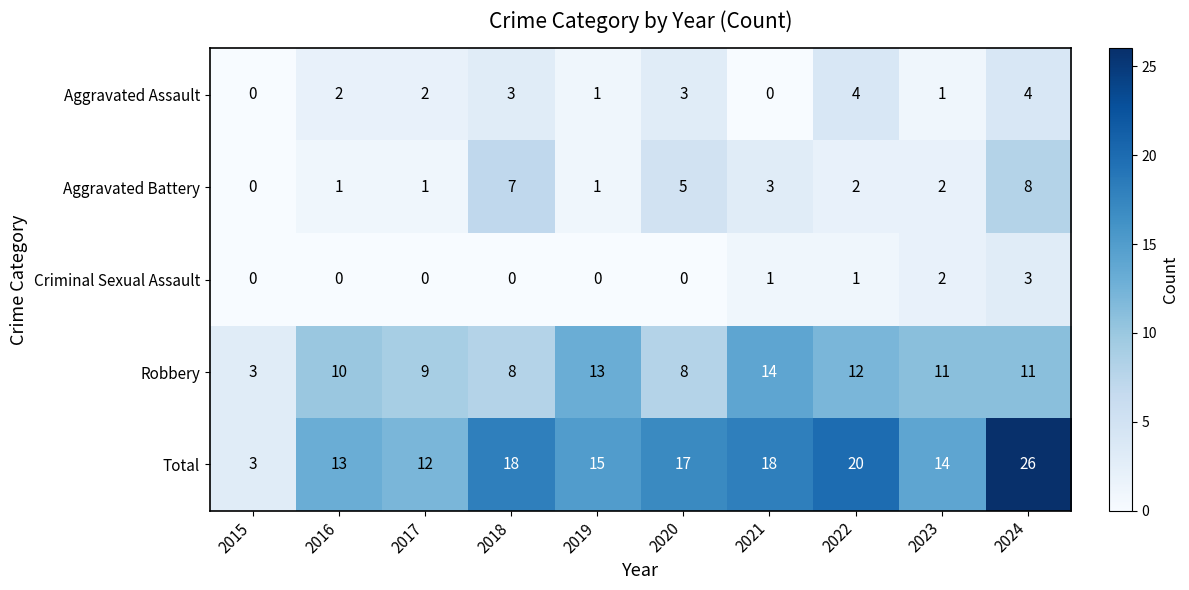

How many Criminal Sexual Assault values are between 0 and 1?

8